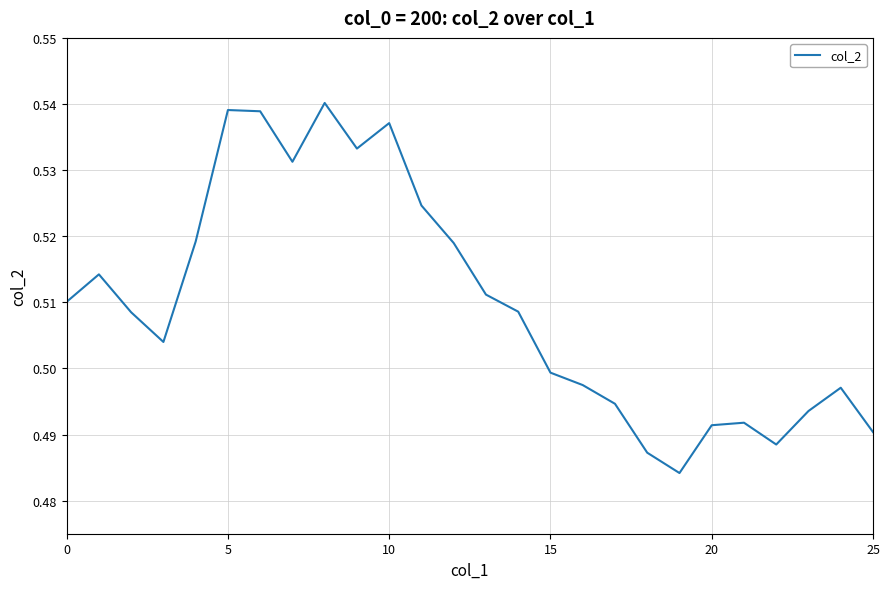

Reading left to right, what are all the values shown in this chart?

0.5	0.5	0.5	0.5	0.5	0.5	0.5	0.5	0.5	0.5	0.5	0.5	0.5	0.5	0.5	0.5	0.5	0.5	0.5	0.5	0.5	0.5	0.5	0.5	0.5	0.5